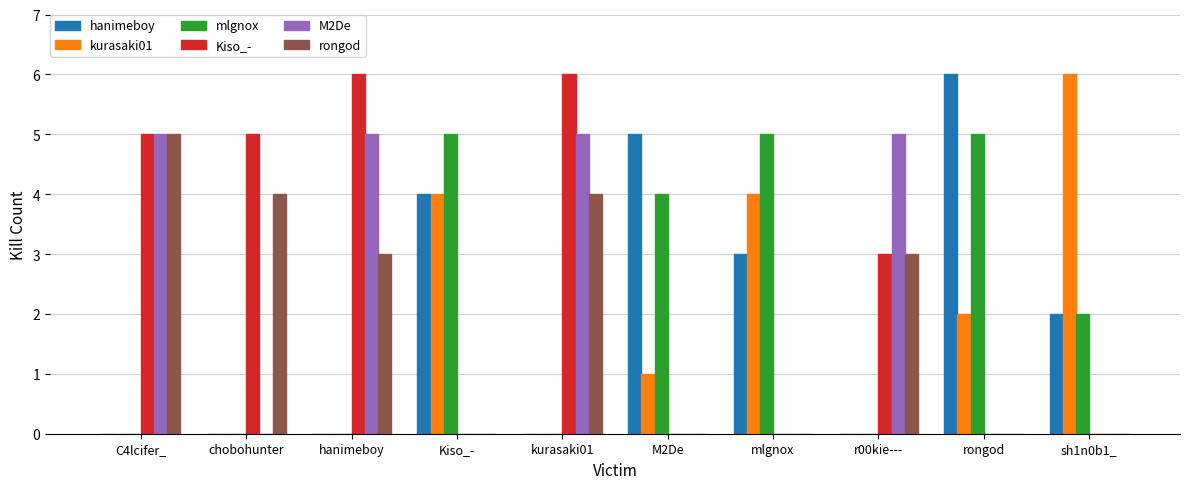

Which series has the largest total across all categories?

Kiso_-